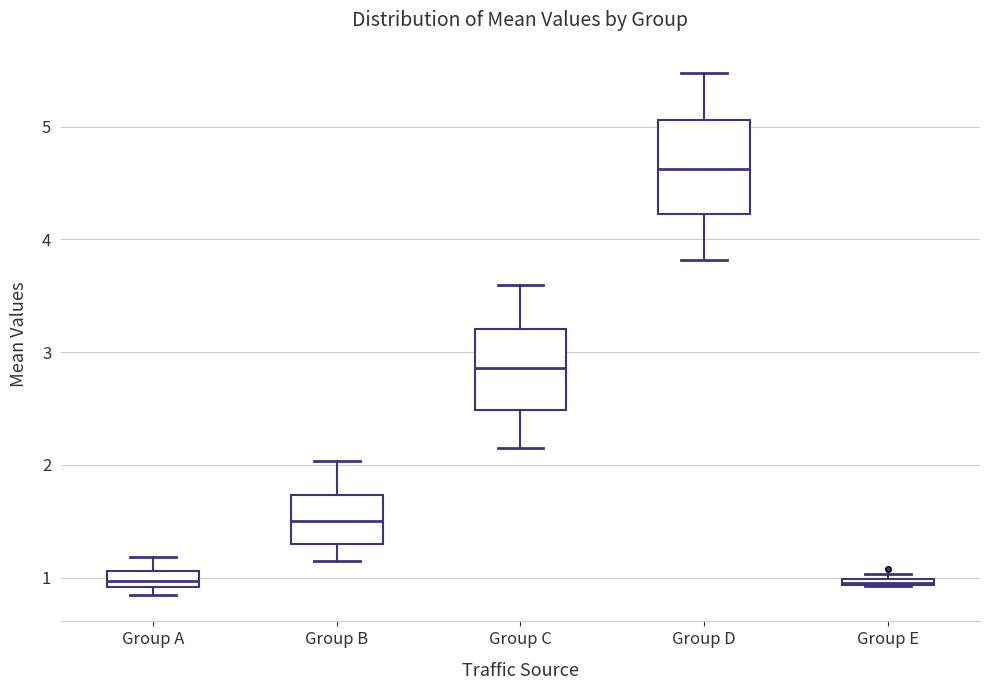

Which box is the tallest, from its lower edge to its upper edge?

Group D